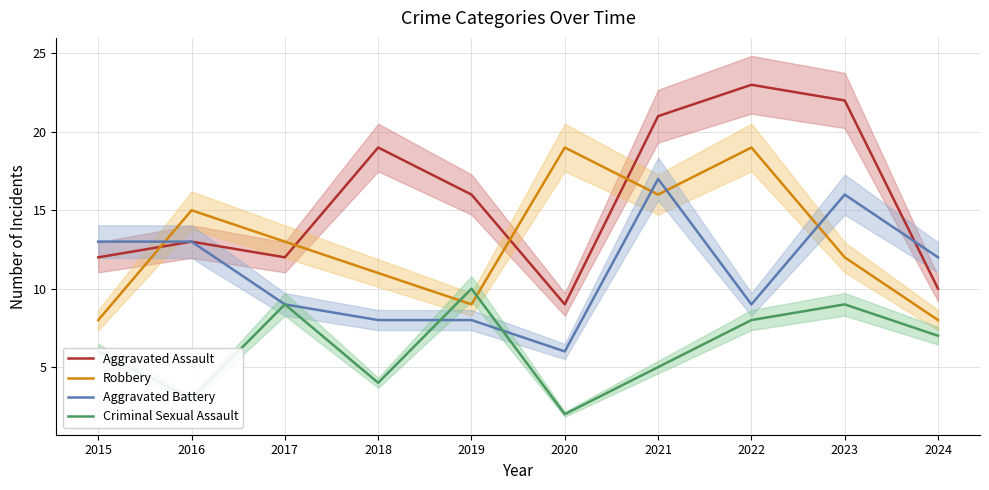

Between 2024 and 2019, which is larger?

2019